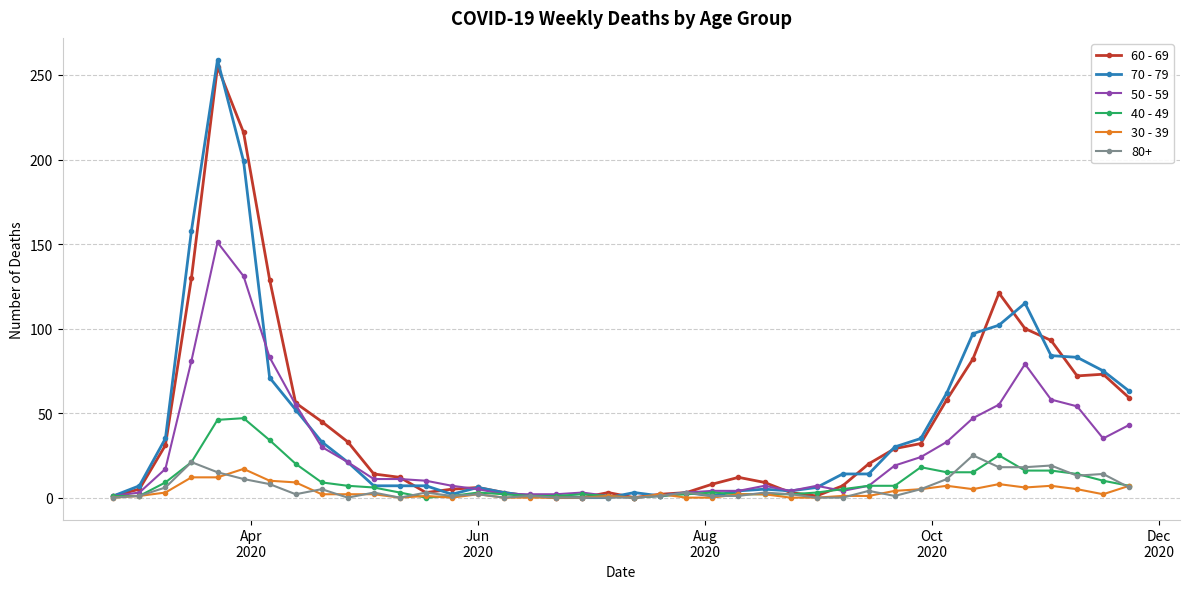

Which series has the largest range (max minus min)?

70 - 79